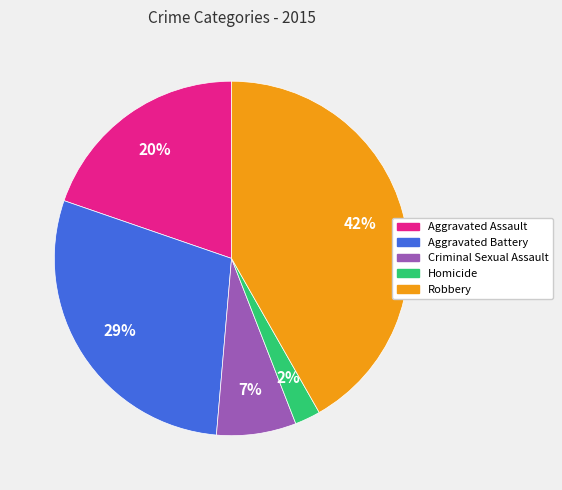

Does Robbery represent more than half of the total?

No